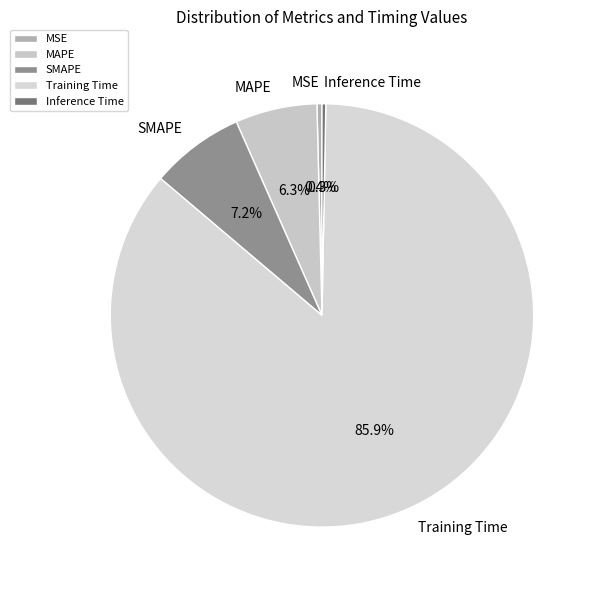

Which category has the biggest portion of the pie?

Training Time